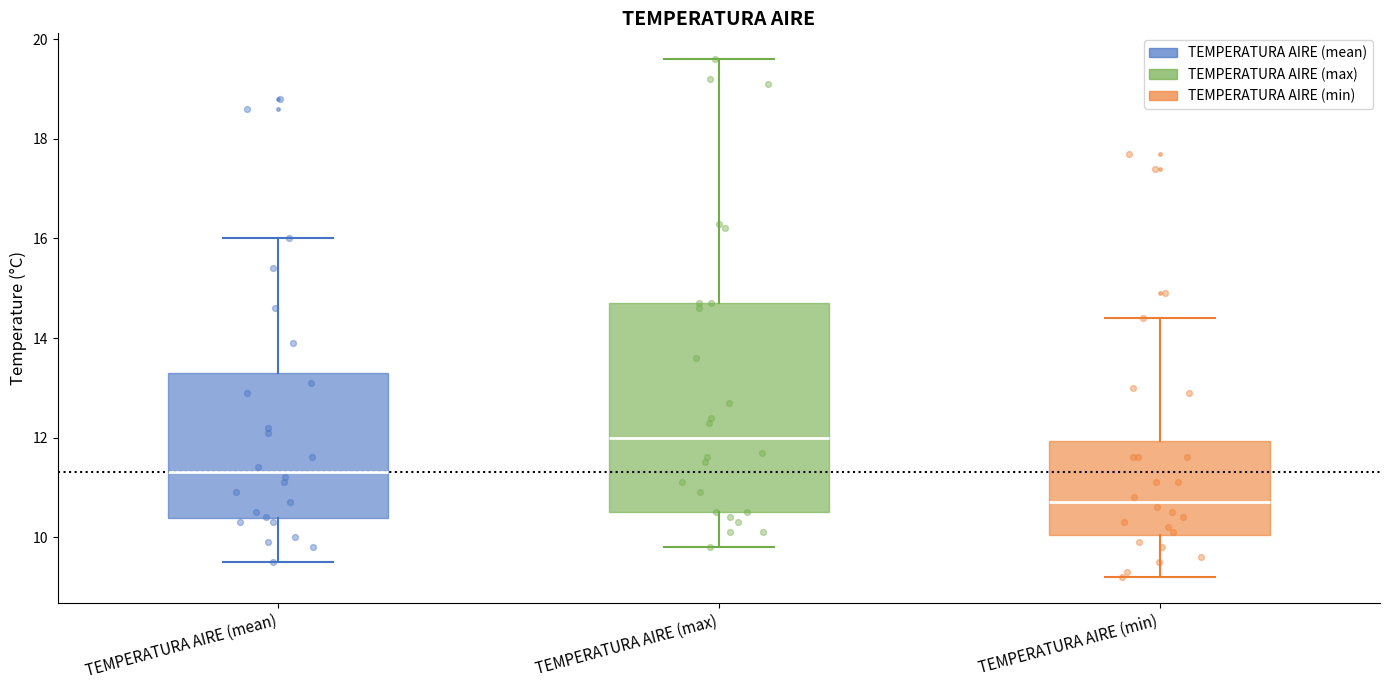

Reading left to right, read every box against the y-axis: the position of its median line, the range the box covers, and the ends of its whiskers. The values are not printed on the chart, so give them approximately, as read against the axis.

TEMPERATURA AIRE (mean): median 11.4, box 10.4 to 13.4, whiskers 9.6 to 16.0
TEMPERATURA AIRE (max): median 12.0, box 10.6 to 14.8, whiskers 9.8 to 19.6
TEMPERATURA AIRE (min): median 10.8, box 10.0 to 12.0, whiskers 9.2 to 14.4